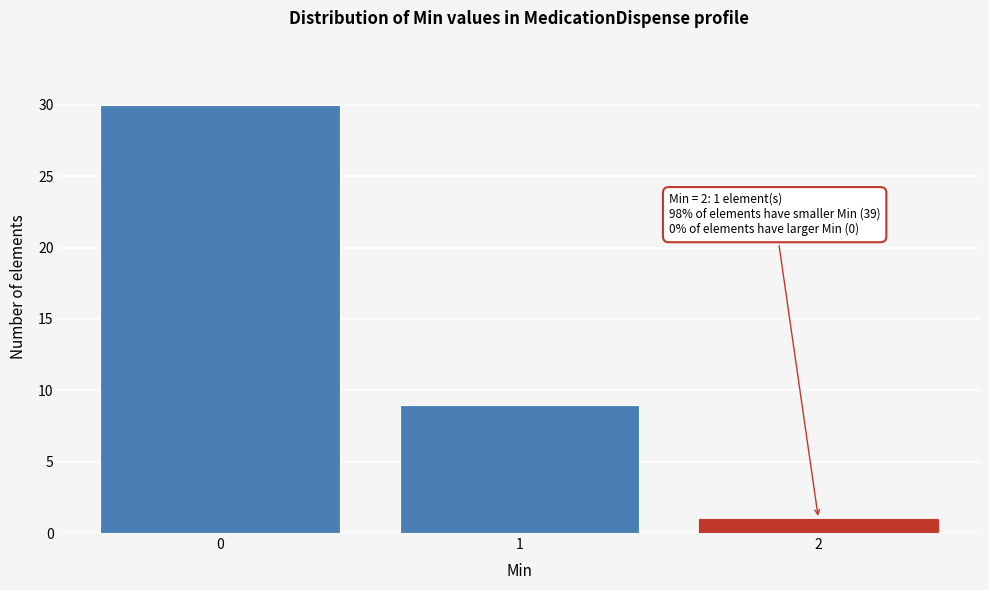

Reading left to right, transcribe all the data shown in this chart.

30	9	1